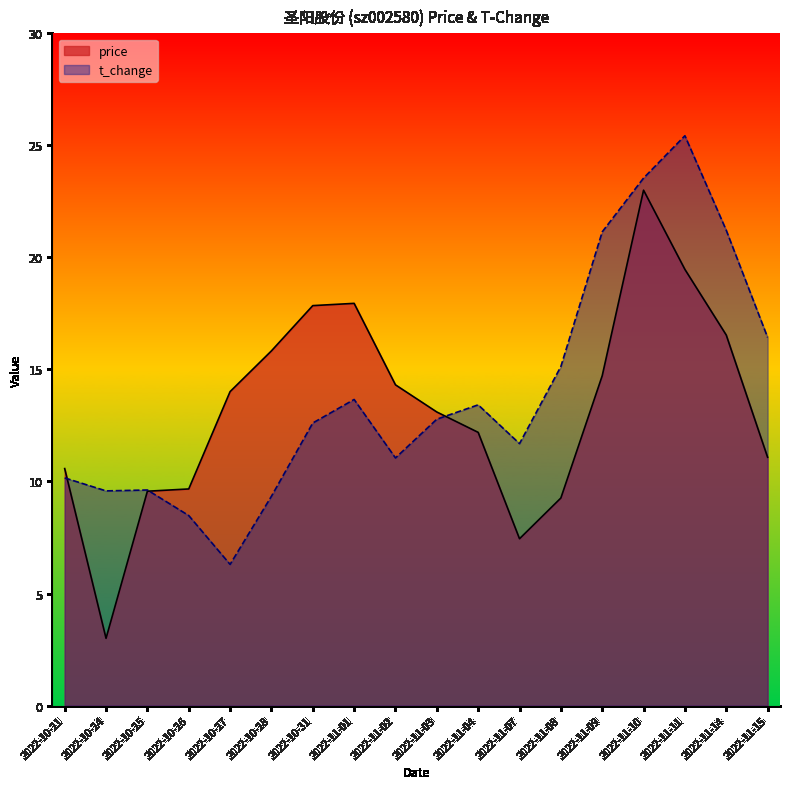

What are all the series names shown in the legend?

price, t_change